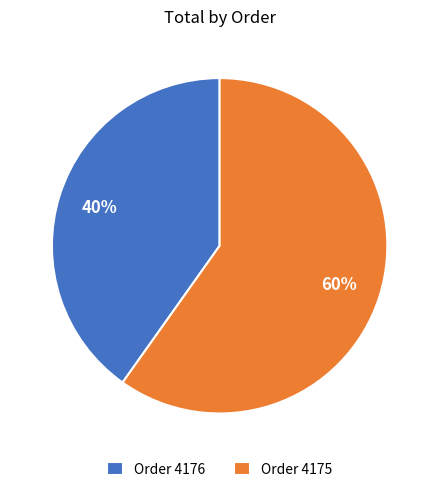

Combined, do Order 4176 and Order 4175 account for over 50%?

Yes